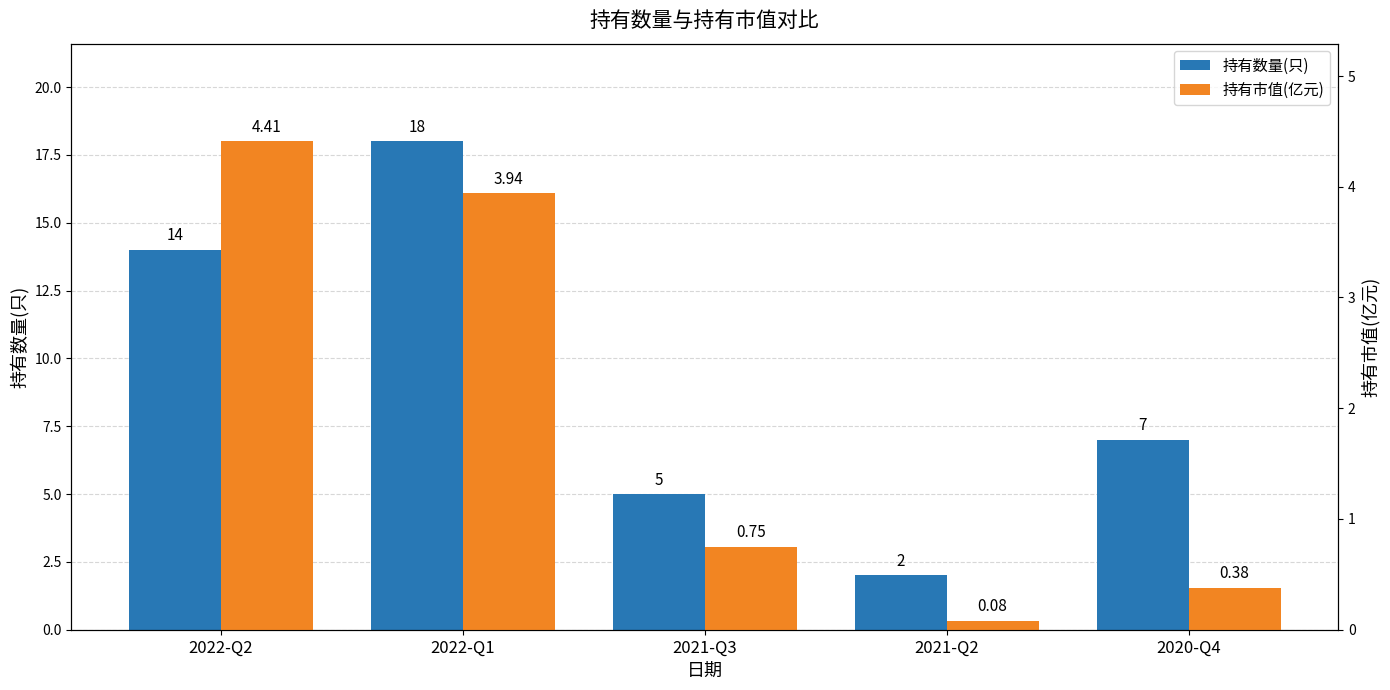

Which series changed the most between 2022-Q1 and 2021-Q3?

持有数量(只)